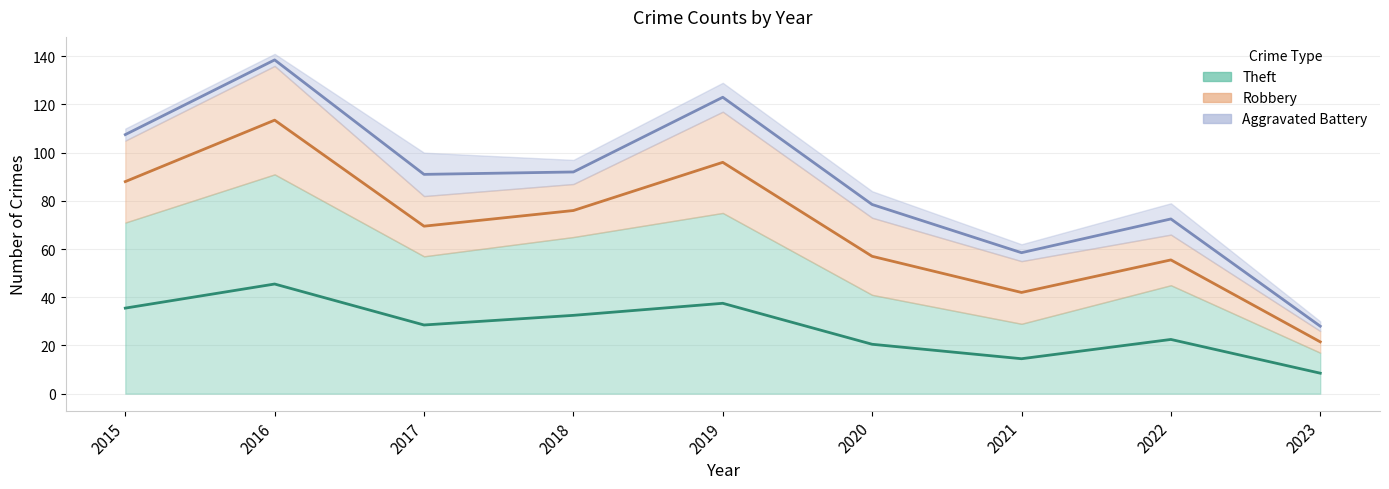

Is it true that Robbery equals 26 at 2021?

True